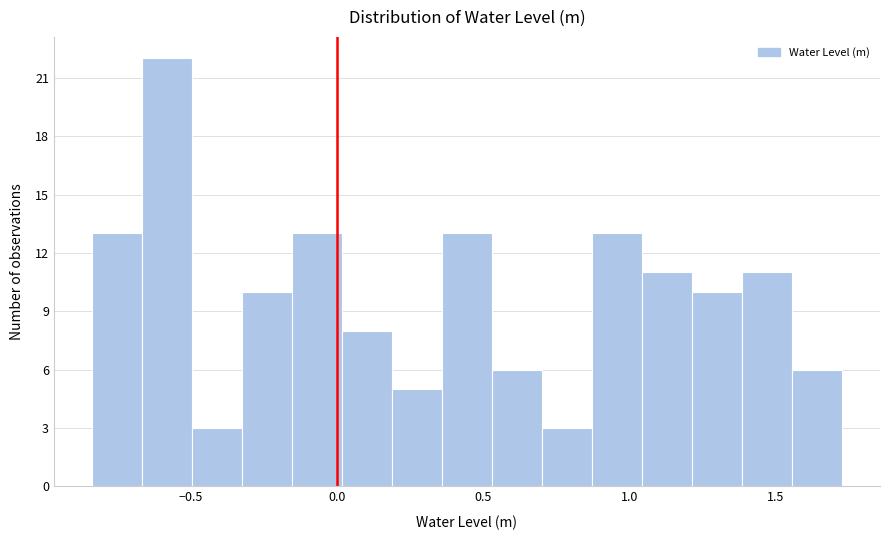

Around what value on the x-axis is the tallest bar? Give the approximate position of its centre, as read against the axis.

-0.60